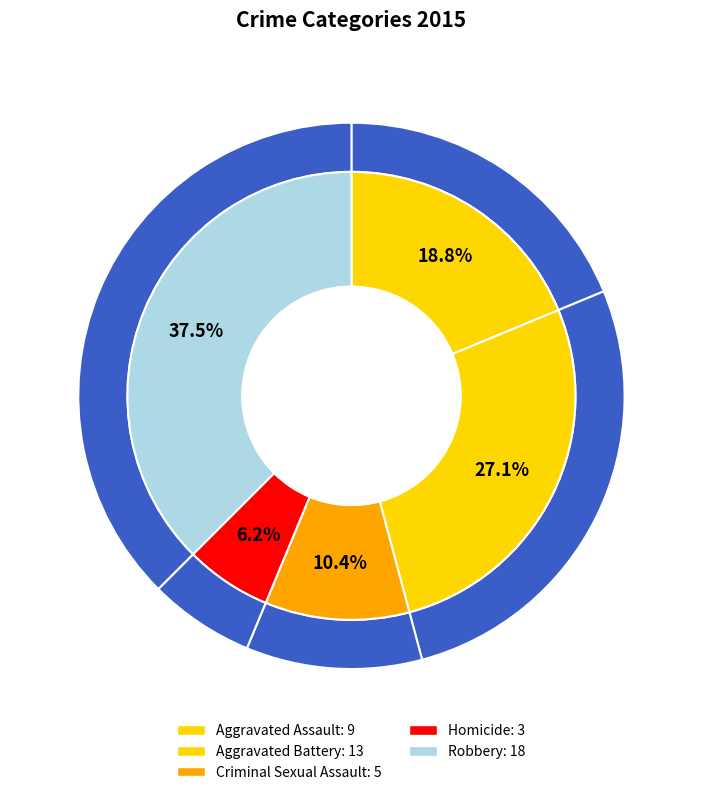

The Aggravated Battery slice represents 27% of the pie. True or false?

True